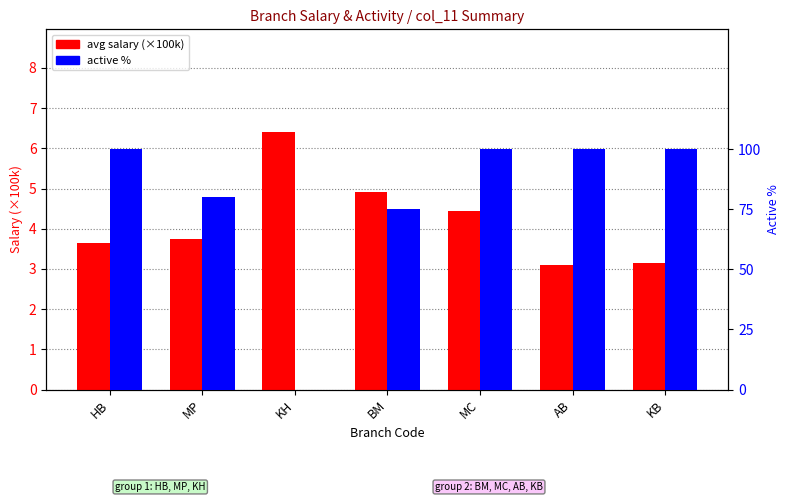

List the series in order of their overall mean, highest first.

active %, avg salary (x100k)